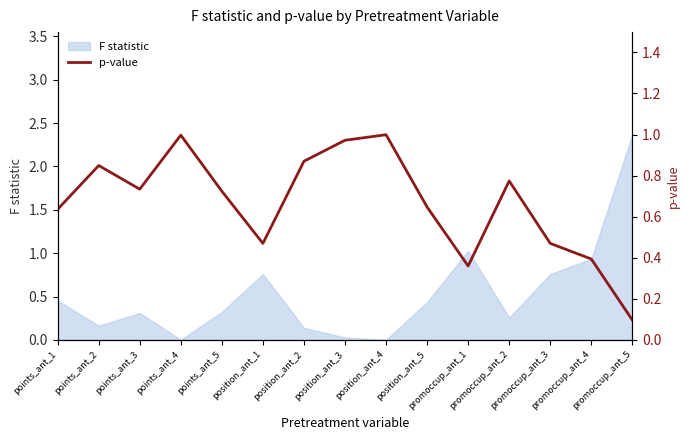

What is the difference between the values at points_ant_3 and position_ant_4?

0.3